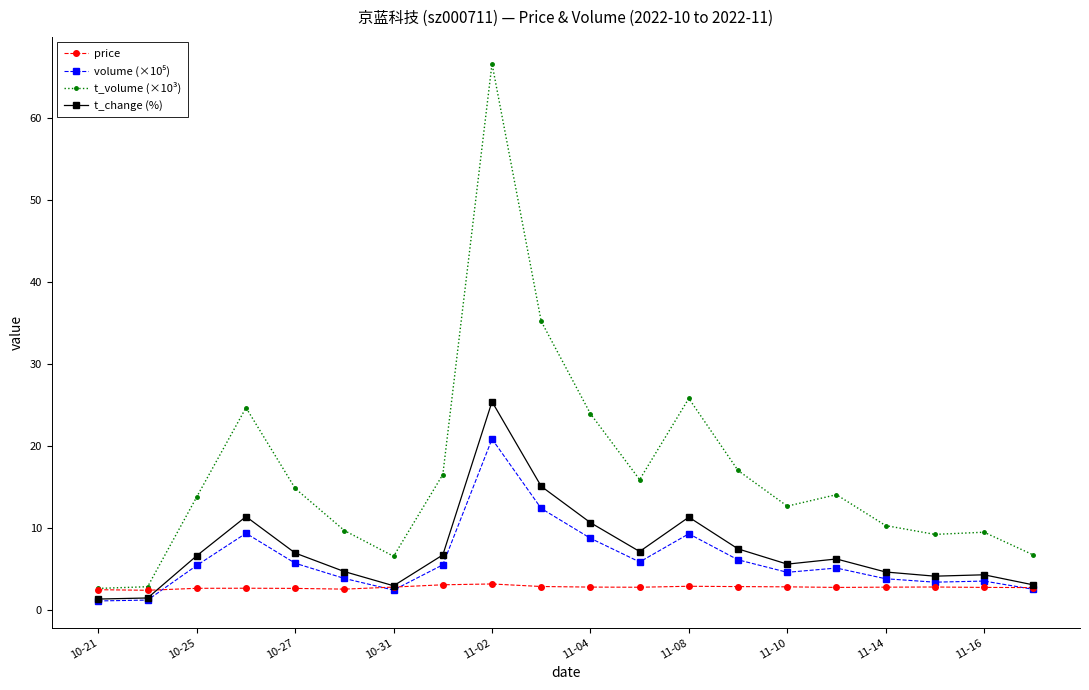

What is the highest value of the t_volume (×10³) series?

66.6